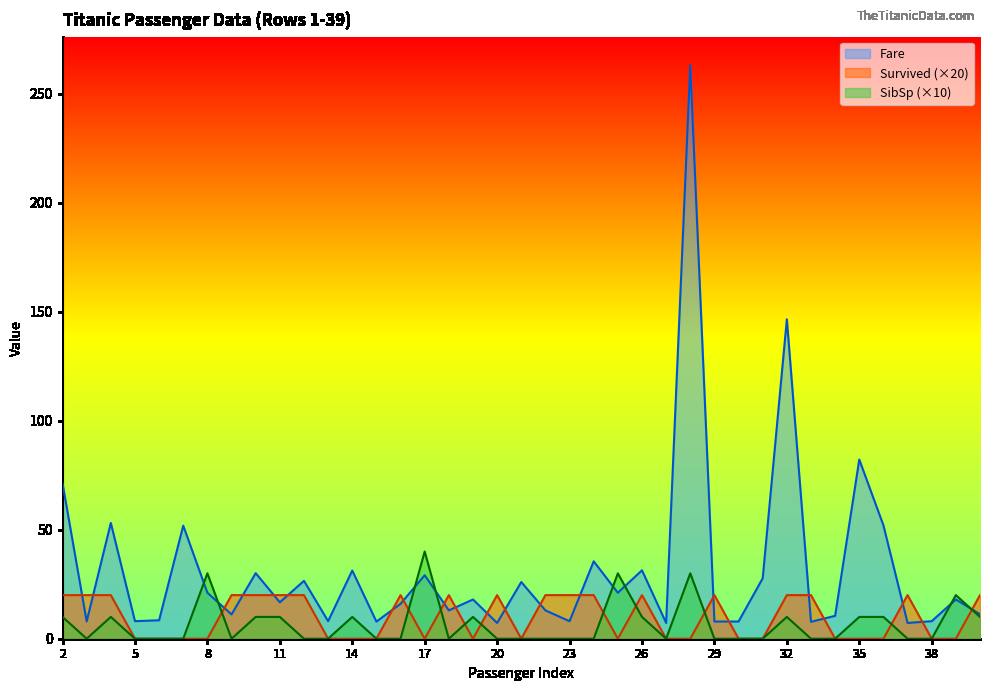

What is the greatest value displayed?

263.0